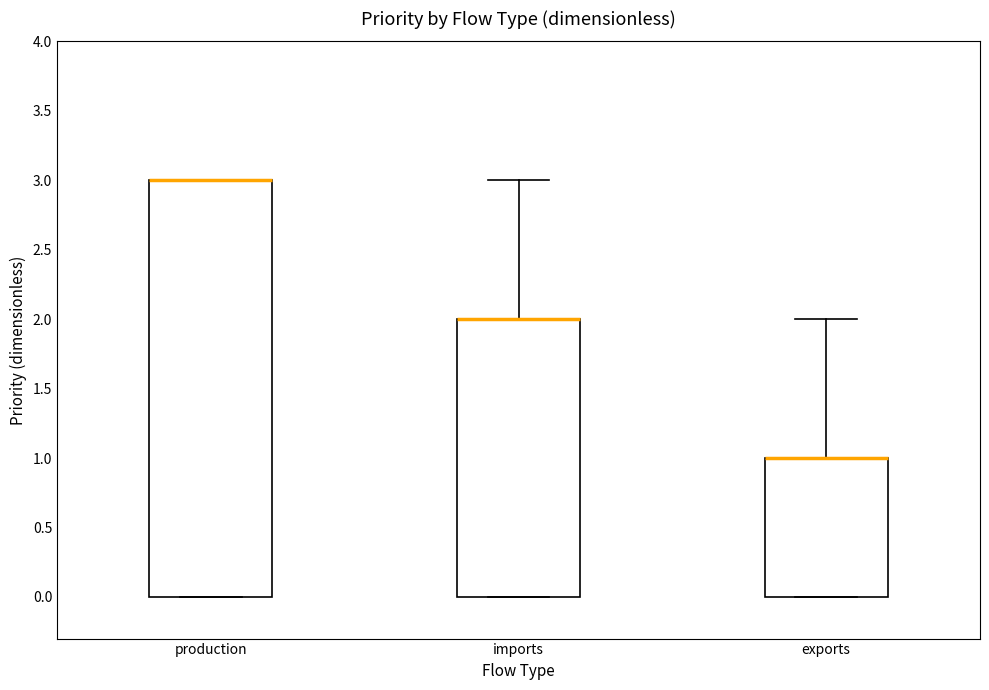

Where is the upper edge of the box for production on the y-axis? The values are not printed on the chart, so give them approximately, as read against the axis.

3